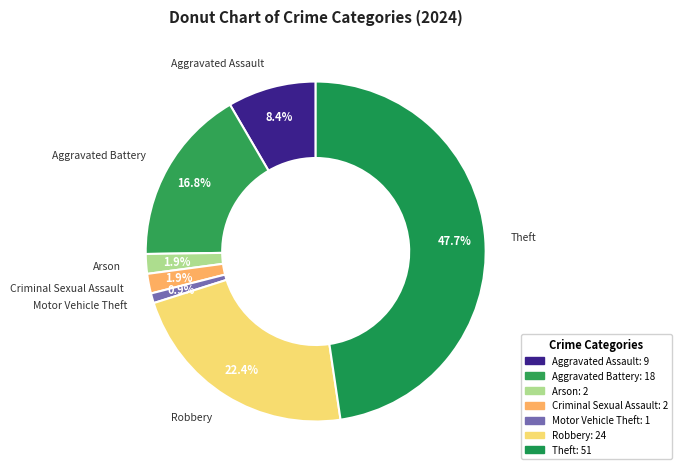

To the nearest percent, what percentage of the pie is Theft?

48%